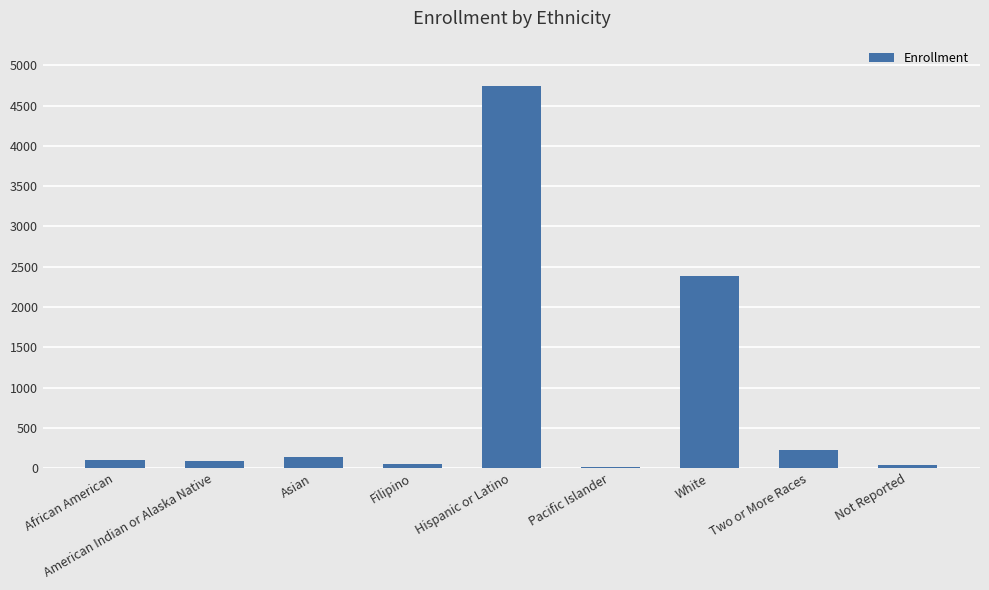

What is the maximum value shown in the chart?

4738